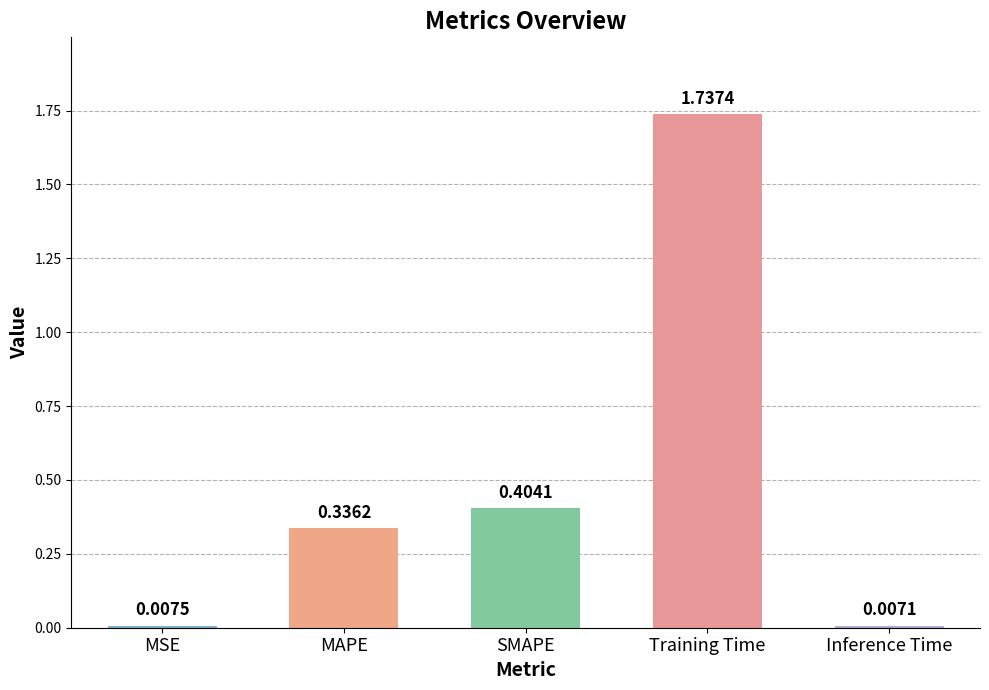

Which has a higher value, Inference Time or MSE?

MSE